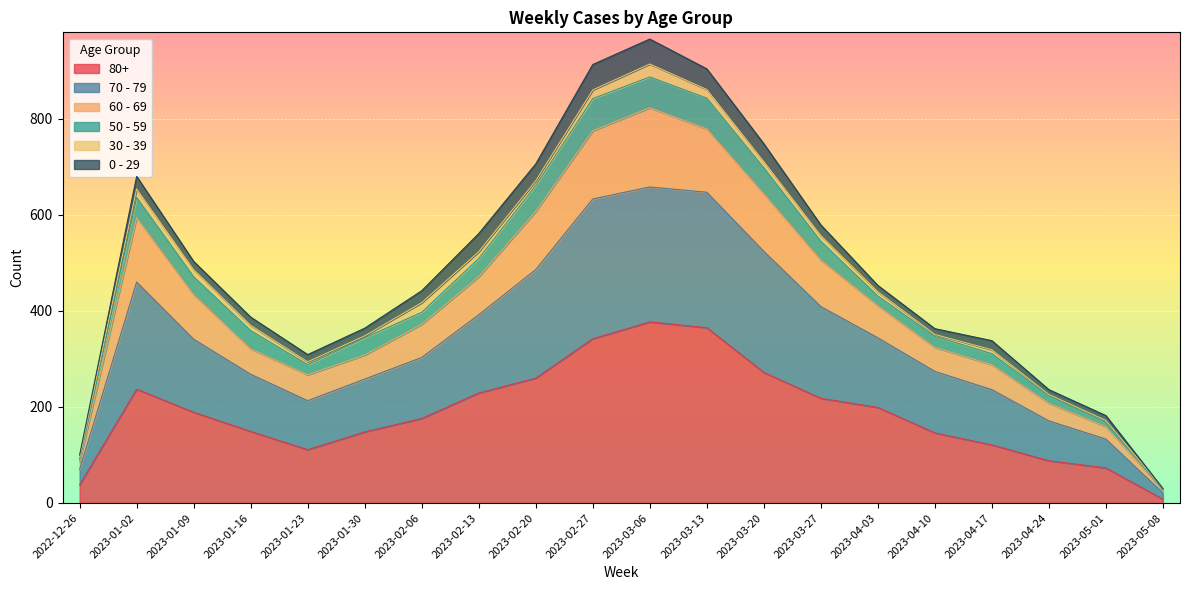

List the labels in order of 80+ value, largest first.

2023-03-06, 2023-03-13, 2023-02-27, 2023-03-20, 2023-02-20, 2023-01-02, 2023-02-13, 2023-03-27, 2023-04-03, 2023-01-09, 2023-02-06, 2023-01-16, 2023-01-30, 2023-04-10, 2023-04-17, 2023-01-23, 2023-04-24, 2023-05-01, 2022-12-26, 2023-05-08